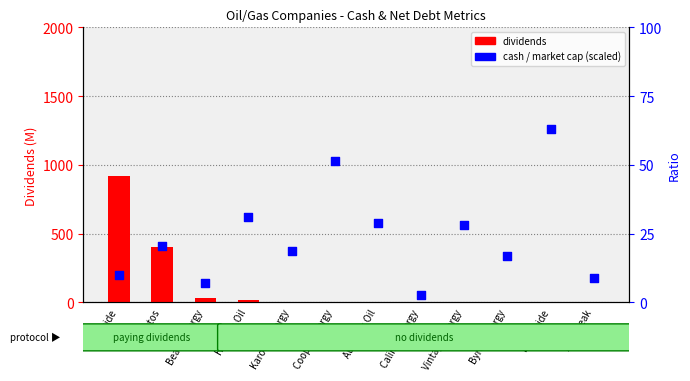

Which series has the largest total across all categories?

dividends